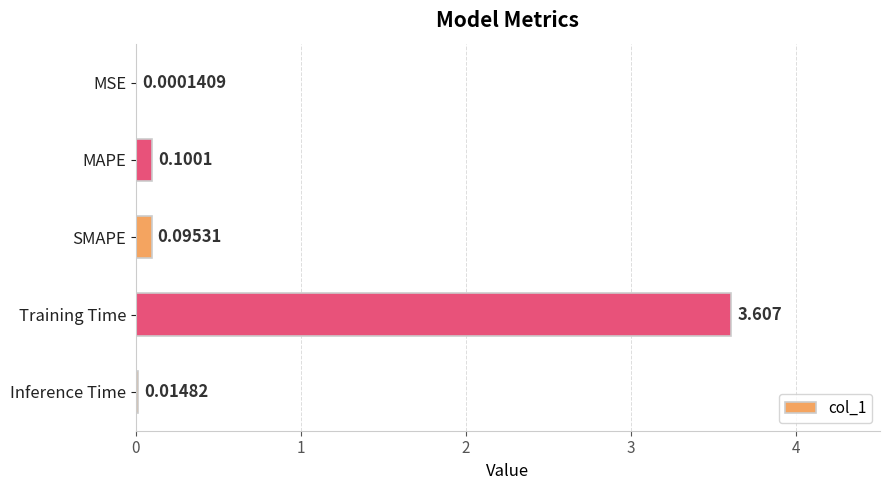

Are the bars horizontal?

Yes